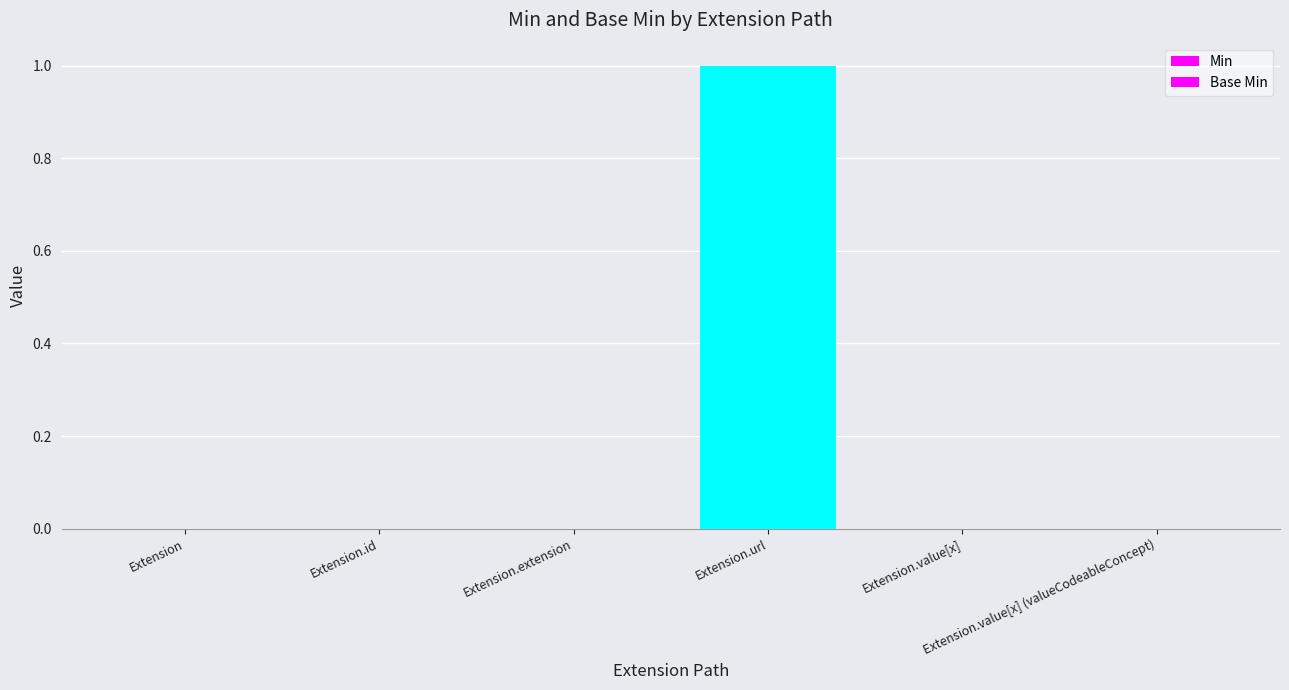

What is the greatest value displayed?

1